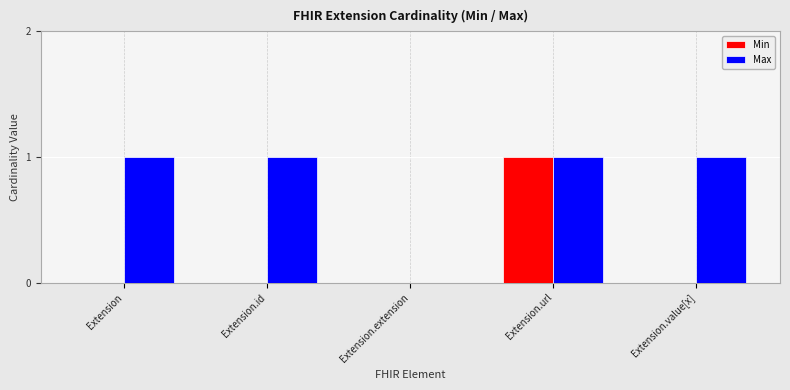

How many distinct data groups are displayed?

2